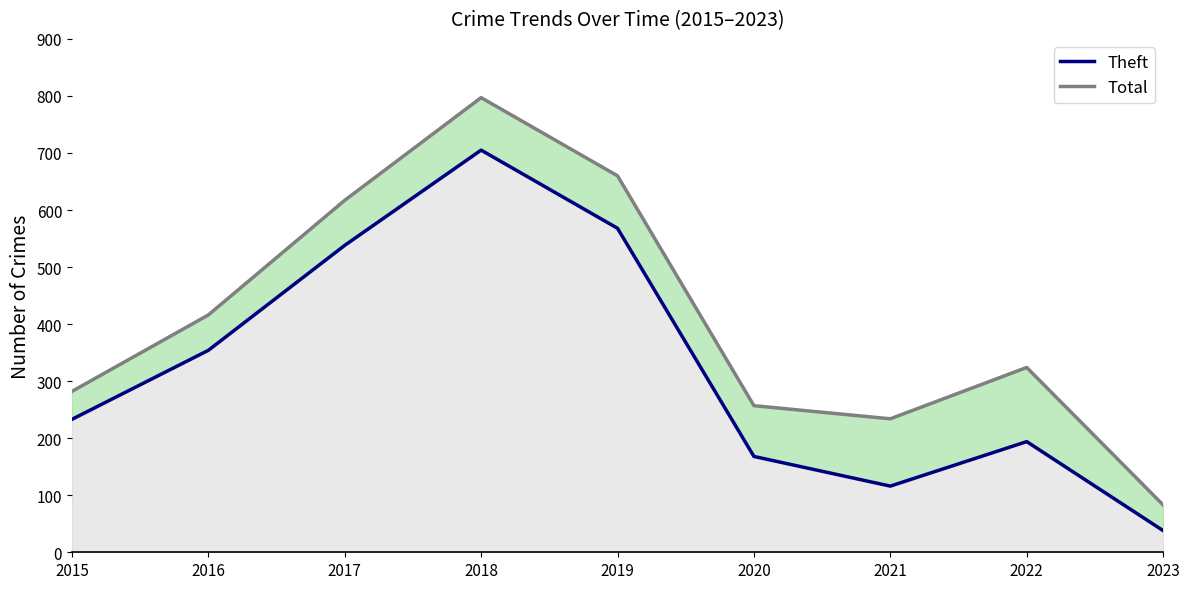

Does the chart display data point markers on the line(s)?

No